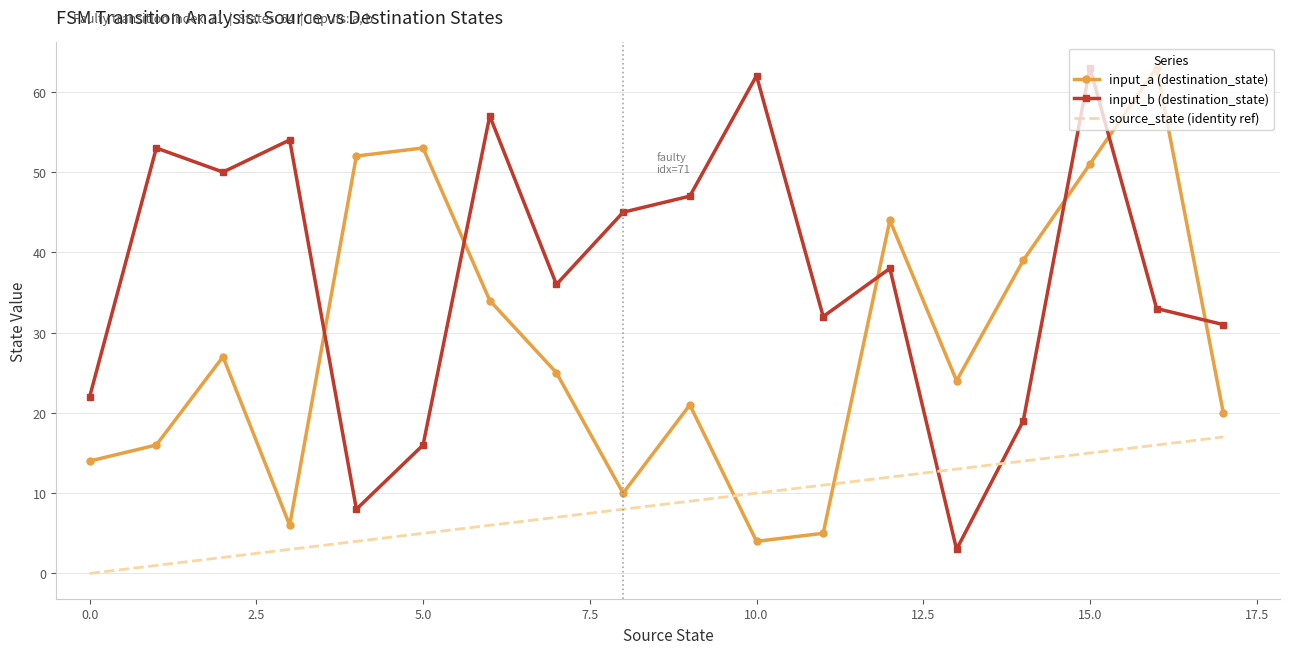

Which series has the largest total across all categories?

input_b (destination_state)